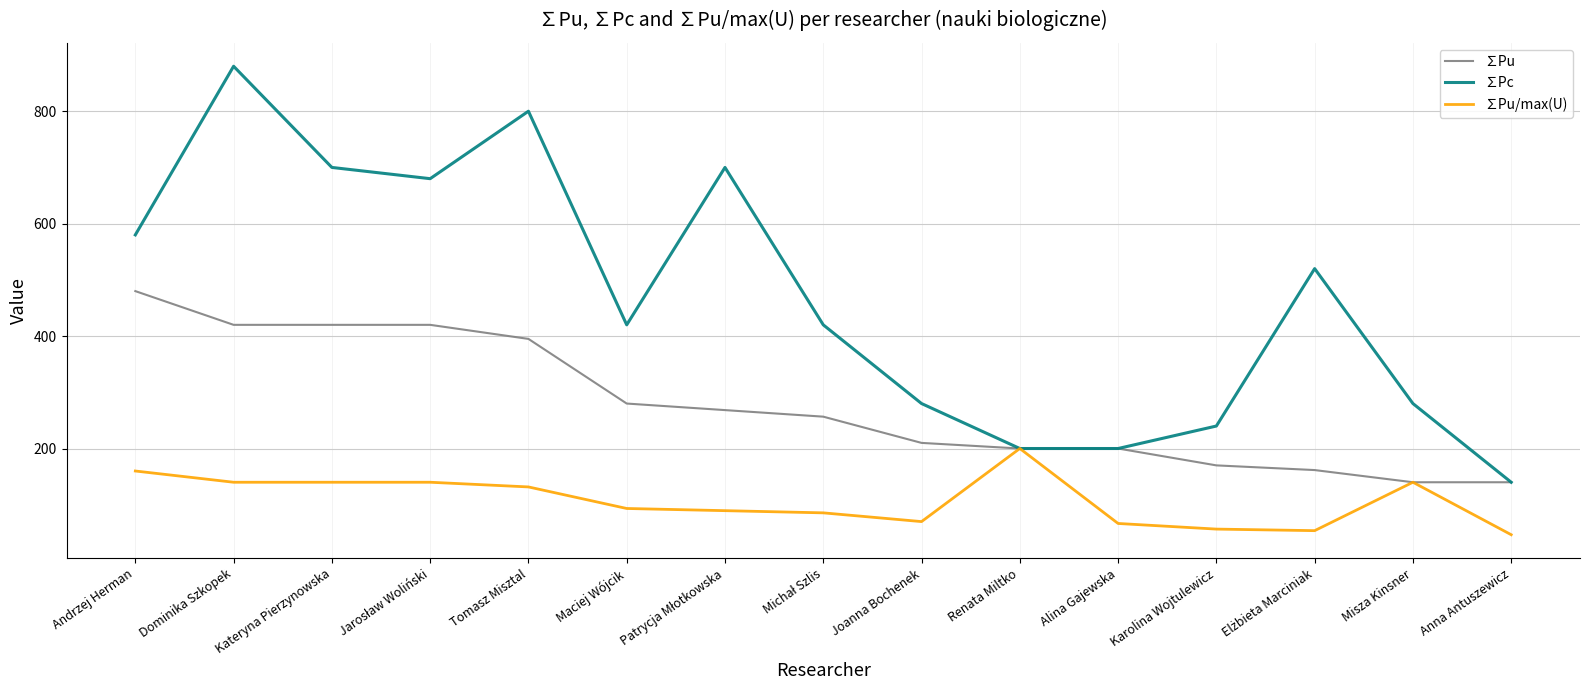

List the series in order of their peak value, lowest first.

∑Pu/max(U), ∑Pu, ∑Pc